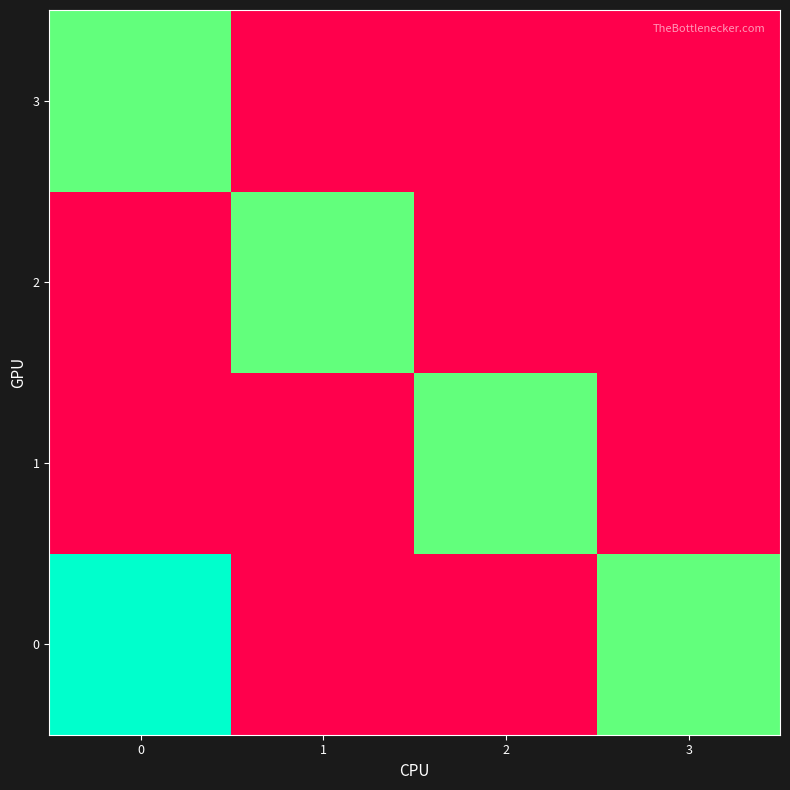

Reading right to left, extract all data points from this chart.

row_0: 100	80	80	103
row_1: 80	100	80	80
row_2: 80	80	100	80
row_3: 80	80	80	100